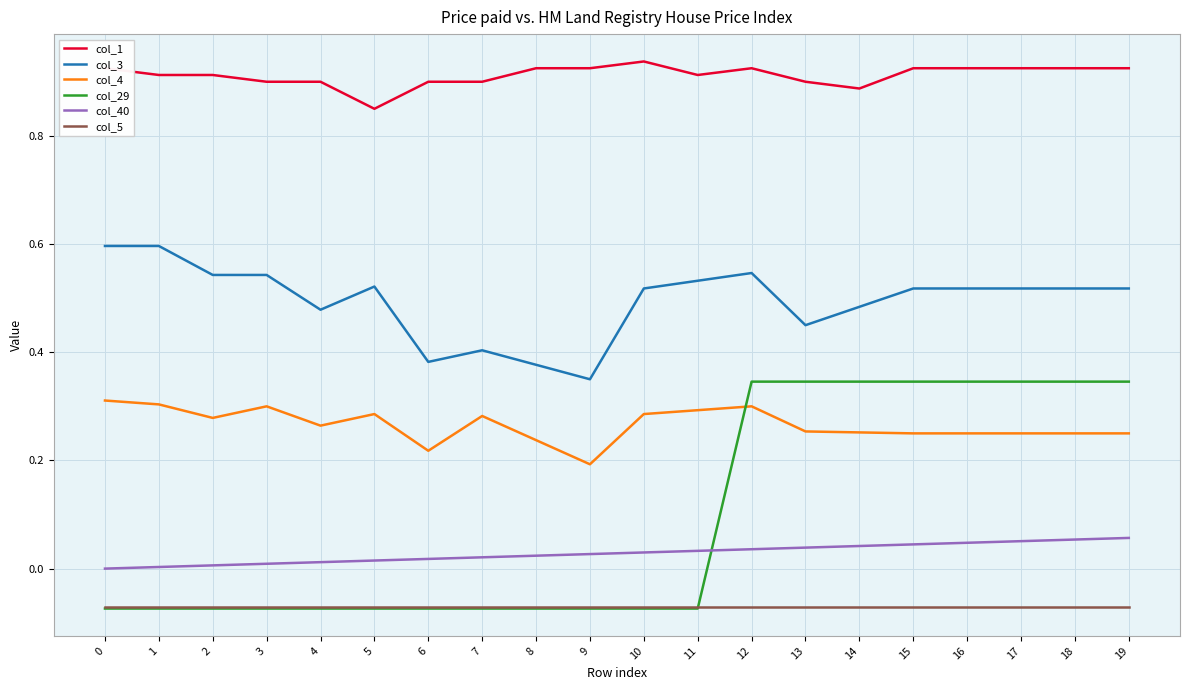

Which series has the largest total across all categories?

col_1